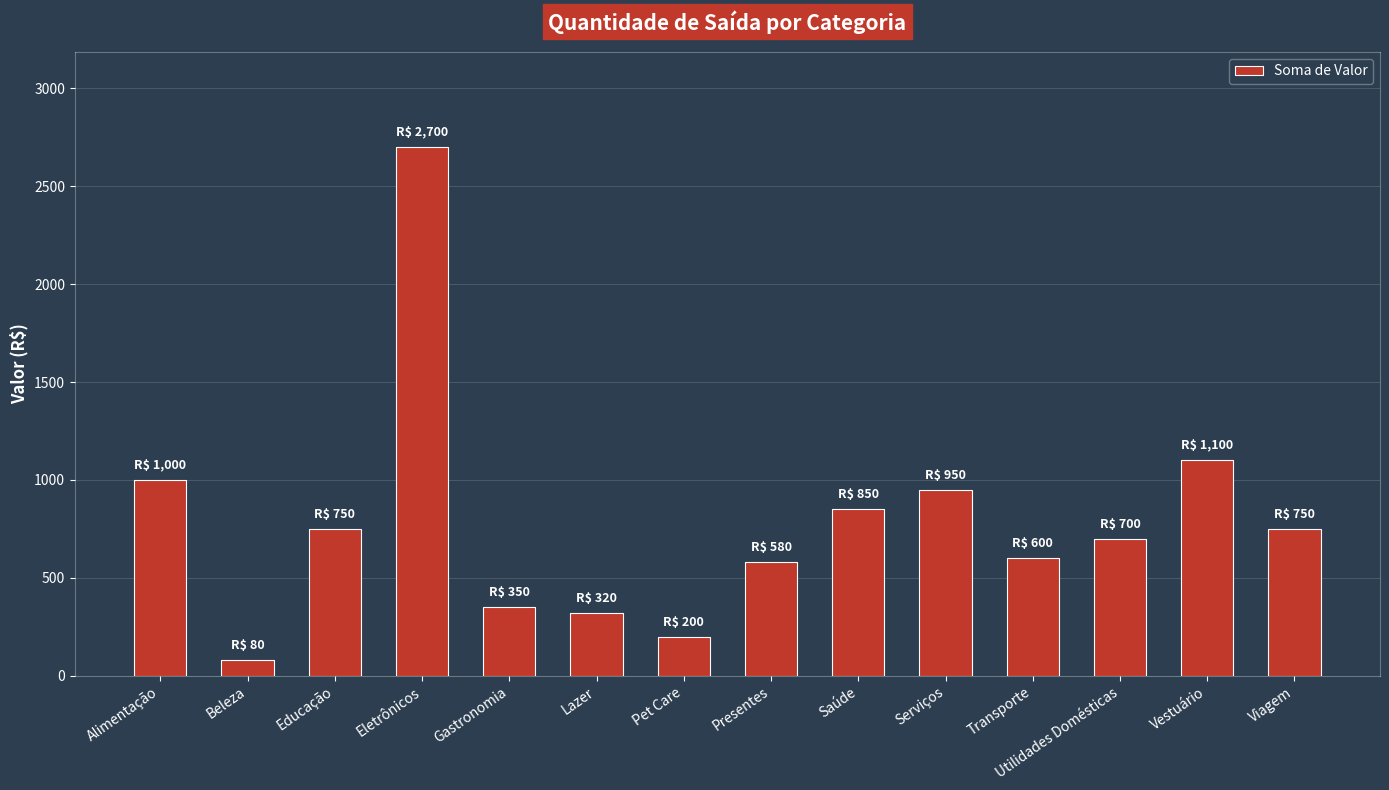

At which category does the chart reach its peak across all series?

Eletrônicos